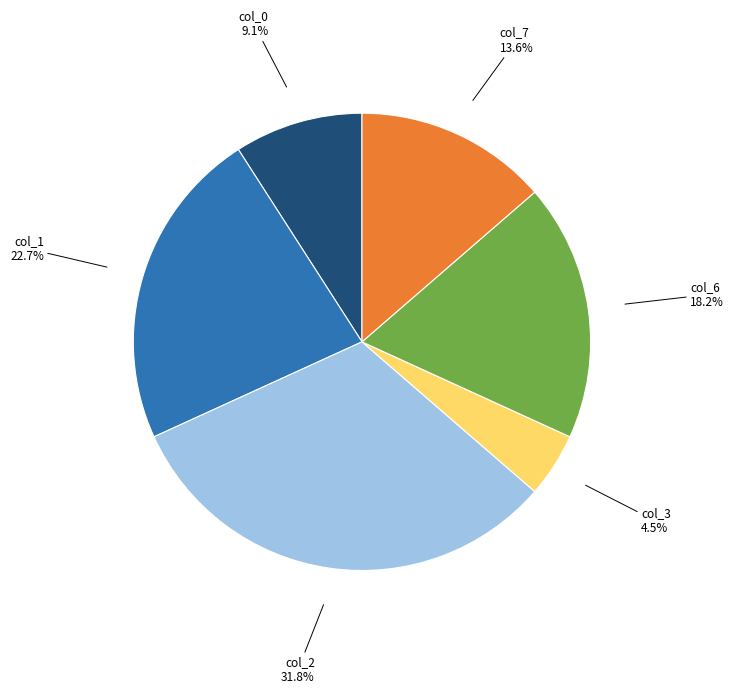

Is there any slice that represents more than half of the pie?

No